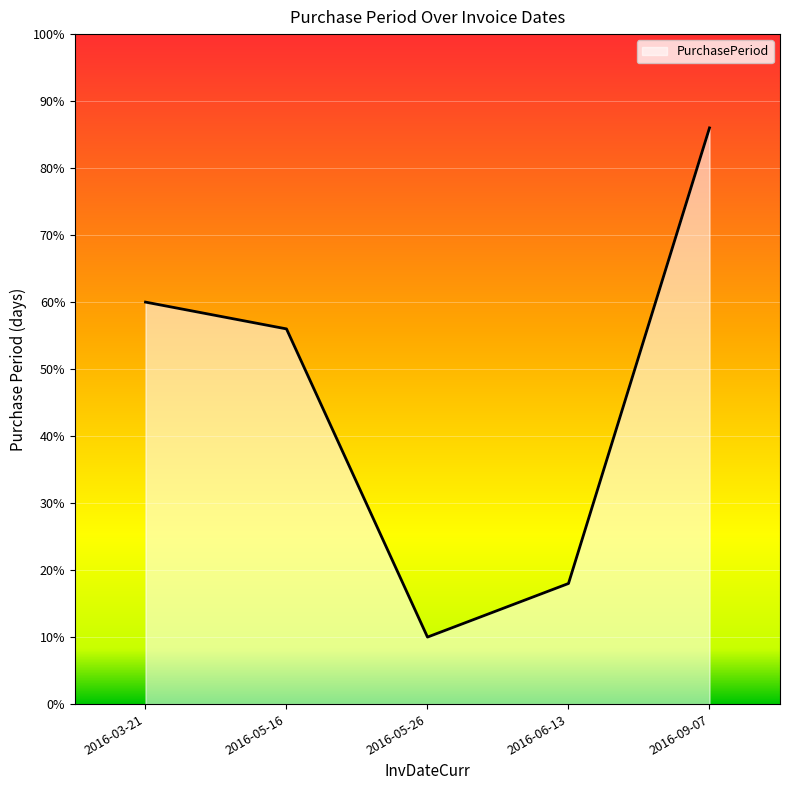

What is the average value?

46